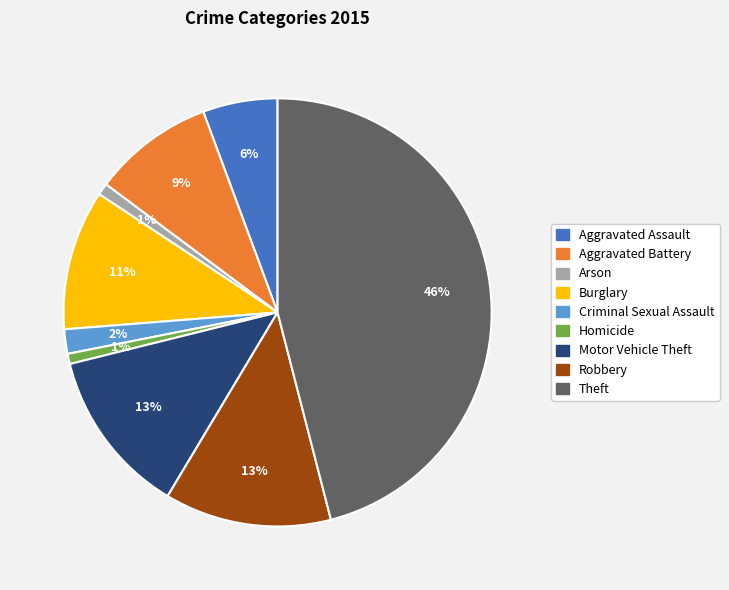

Do Arson and Criminal Sexual Assault together represent more than half of the pie?

No